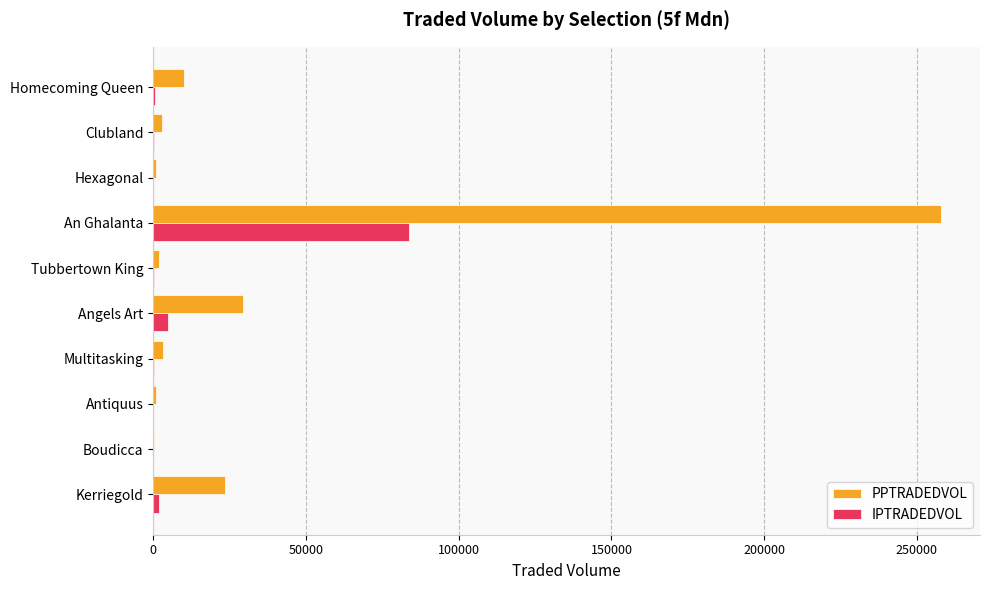

Which series has the largest total across all categories?

PPTRADEDVOL